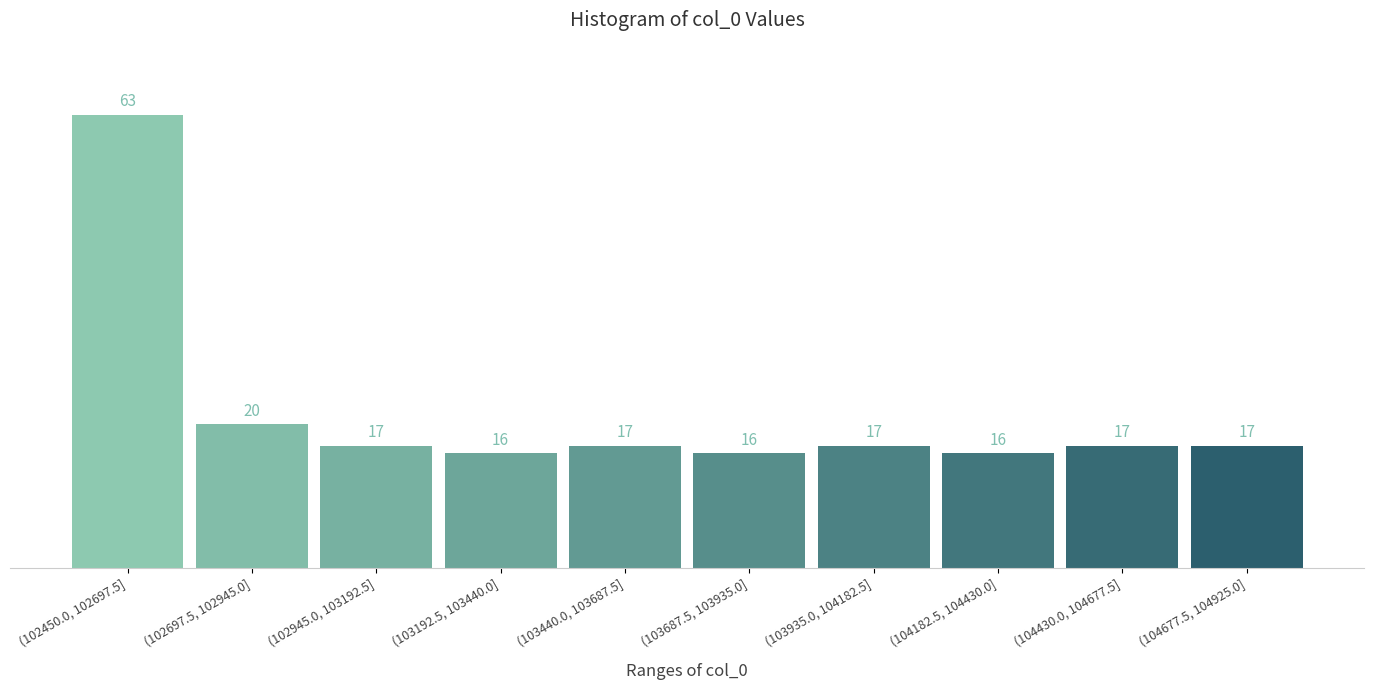

Reading right to left, list all the values displayed in this chart.

17	17	16	17	16	17	16	17	20	63